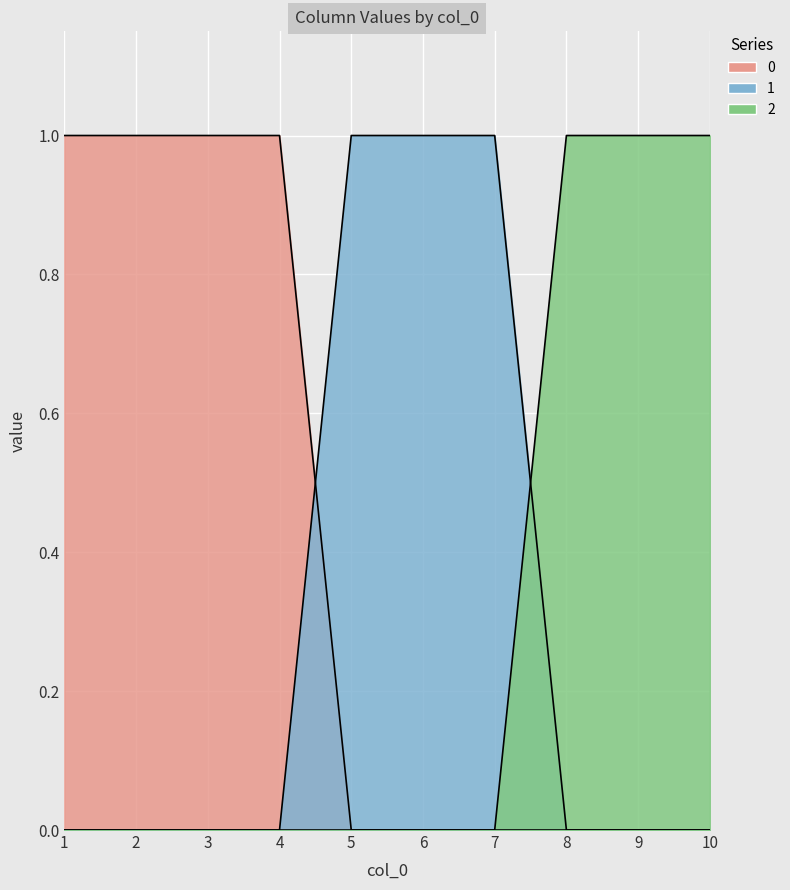

Reading right to left, extract all data points from this chart.

0: 0	0	0	0	0	0	1	1	1	1
1: 0	0	0	1	1	1	0	0	0	0
2: 1	1	1	0	0	0	0	0	0	0